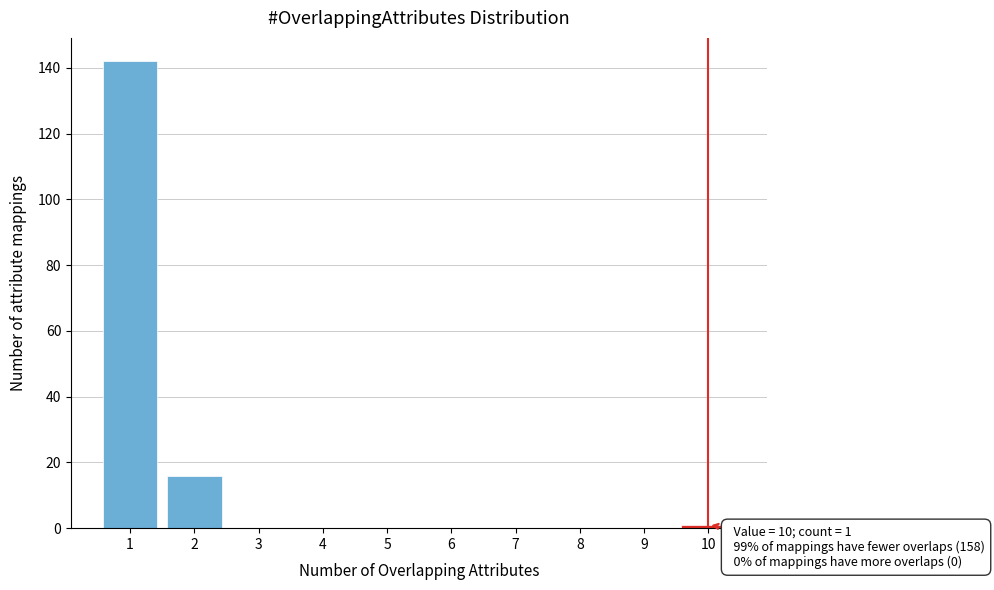

Reading left to right, transcribe all the data shown in this chart.

1=142	2=16	3=0	4=0	5=0	6=0	7=0	8=0	9=0	10=1